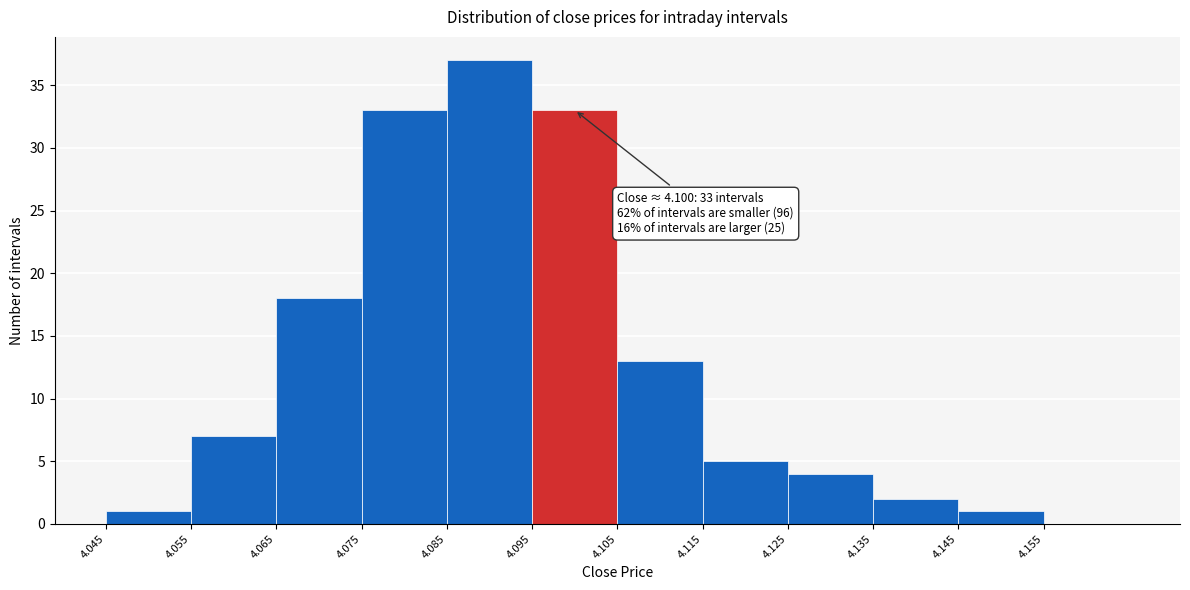

Which range on the x-axis has the tallest bar?

4.085 to 4.095